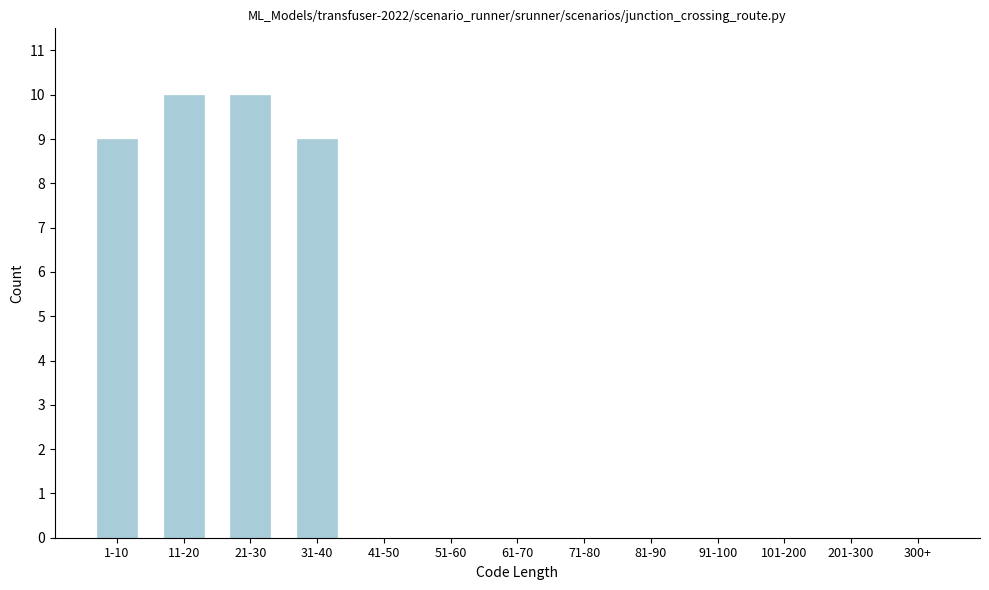

Reading right to left, list all the values displayed in this chart.

300+=0	201-300=0	101-200=0	91-100=0	81-90=0	71-80=0	61-70=0	51-60=0	41-50=0	31-40=9	21-30=10	11-20=10	1-10=9